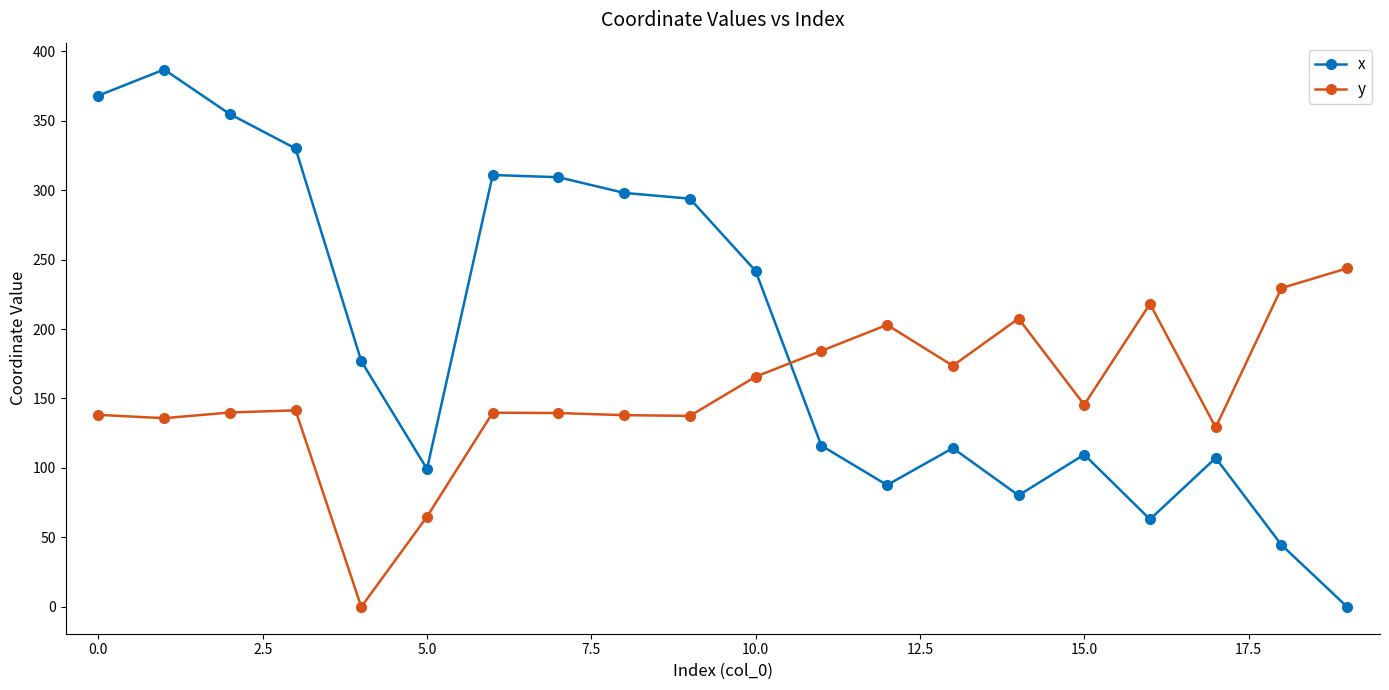

Which series has the widest spread of values?

x